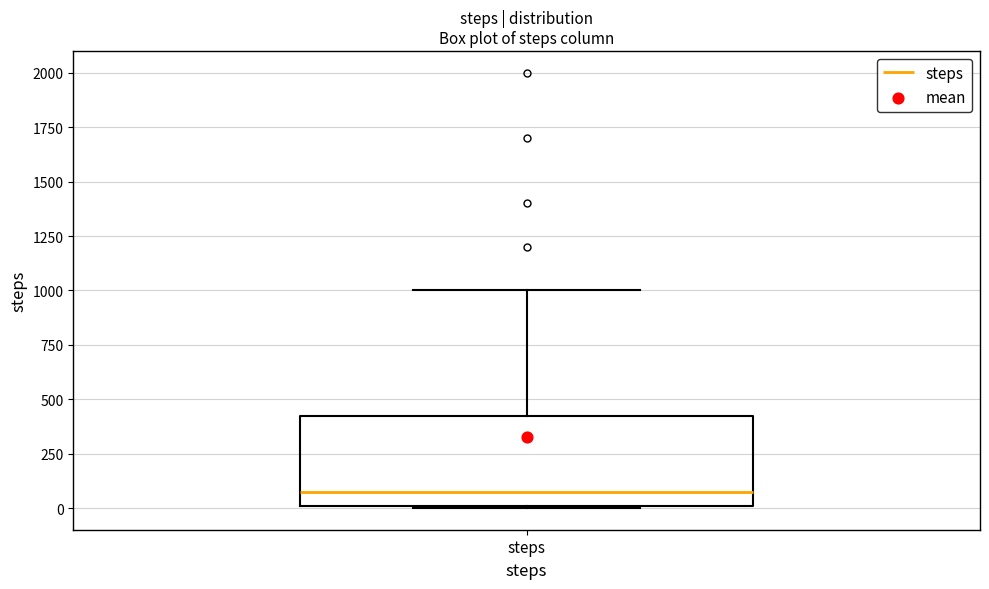

Where does the median line of the box for steps sit on the y-axis? The values are not printed on the chart, so give them approximately, as read against the axis.

100